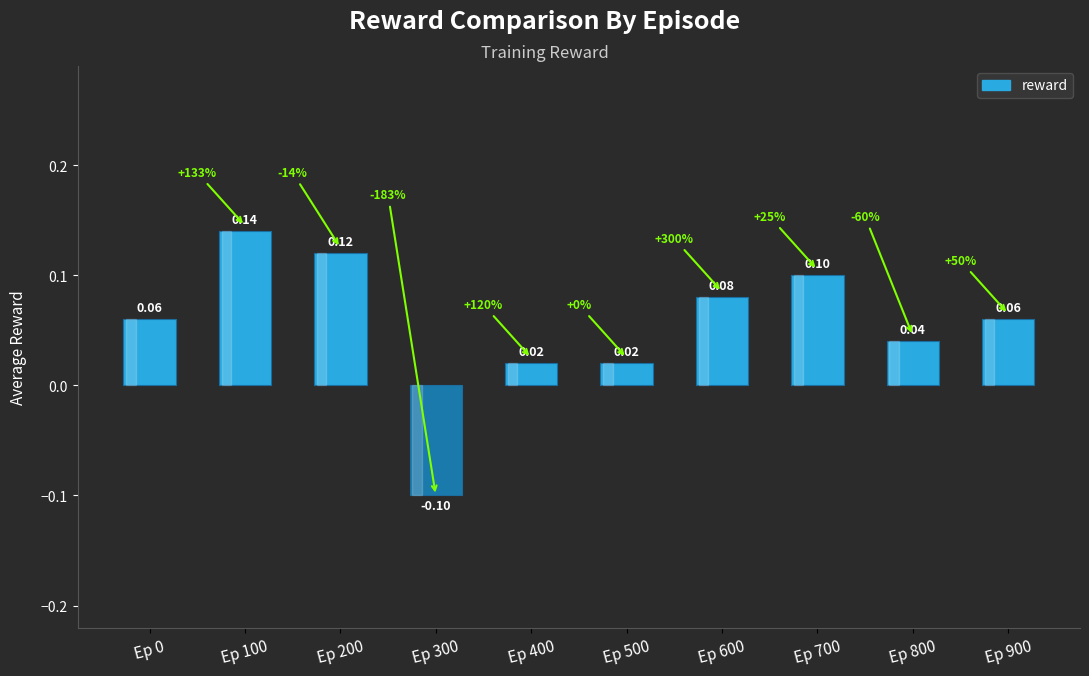

Which has a higher value, Ep 300 or Ep 700?

Ep 700